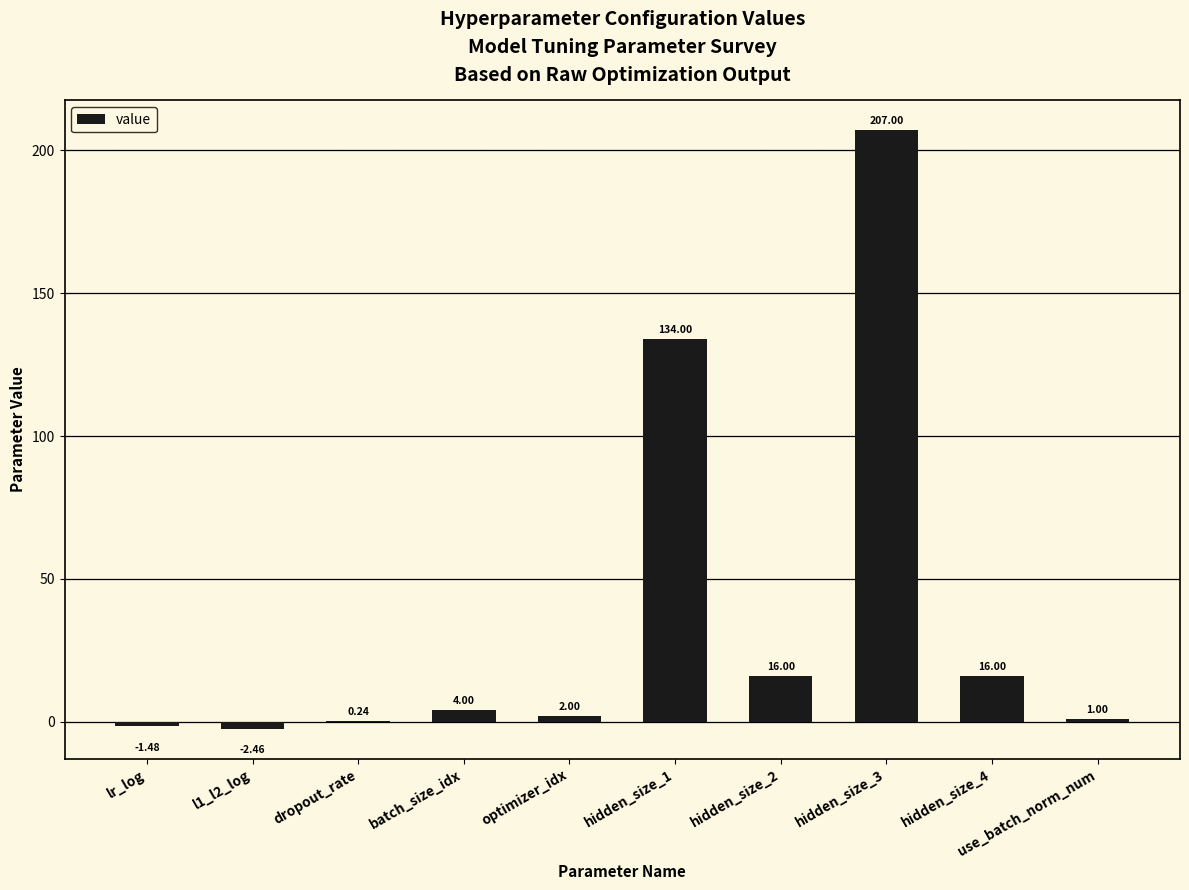

Approximately how many times larger is the value at hidden_size_3 compared to use_batch_norm_num?

207.0